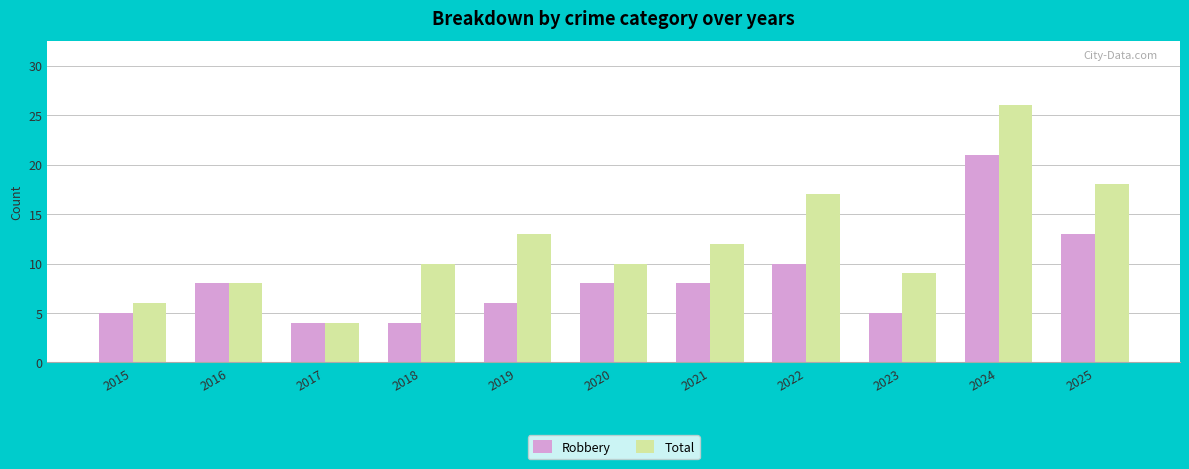

Rank the series by their maximum value, from lowest to highest.

Robbery, Total